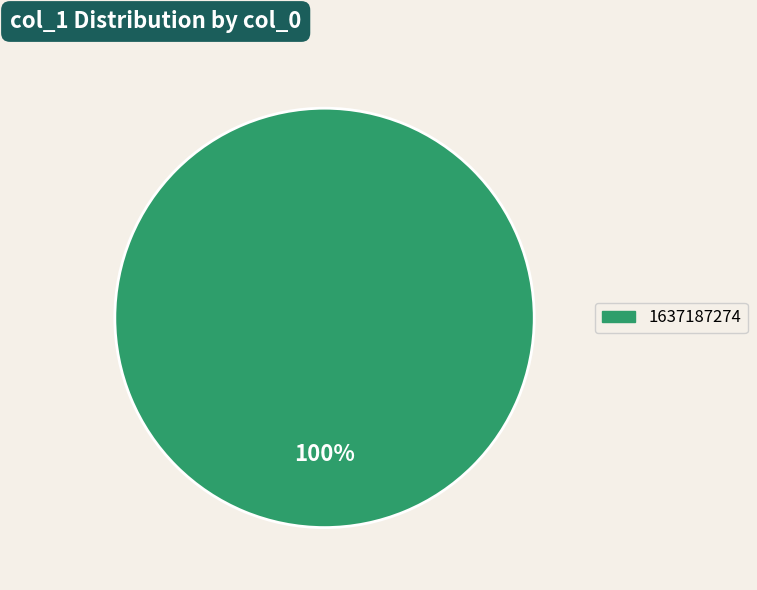

What percentage is the 1637187274 slice, to the nearest percent?

100%